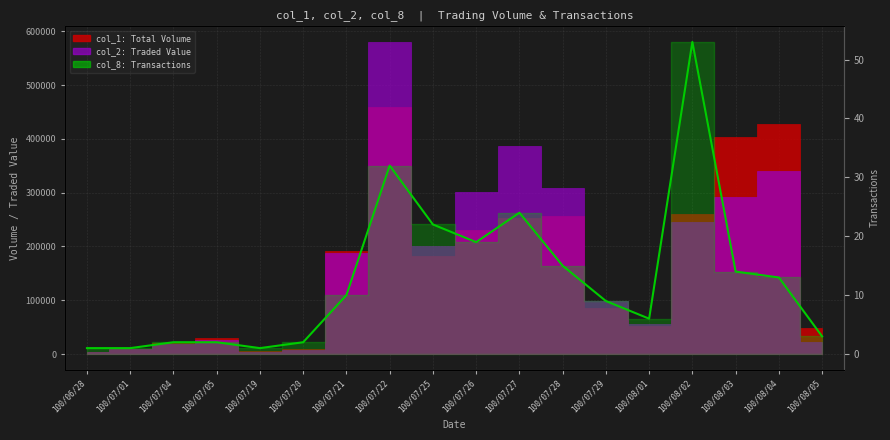

Reading right to left, what are all the values shown in this chart?

100/08/05=3	100/08/04=13	100/08/03=14	100/08/02=53	100/08/01=6	100/07/29=9	100/07/28=15	100/07/27=24	100/07/26=19	100/07/25=22	100/07/22=32	100/07/21=10	100/07/20=2	100/07/19=1	100/07/05=2	100/07/04=2	100/07/01=1	100/06/28=1